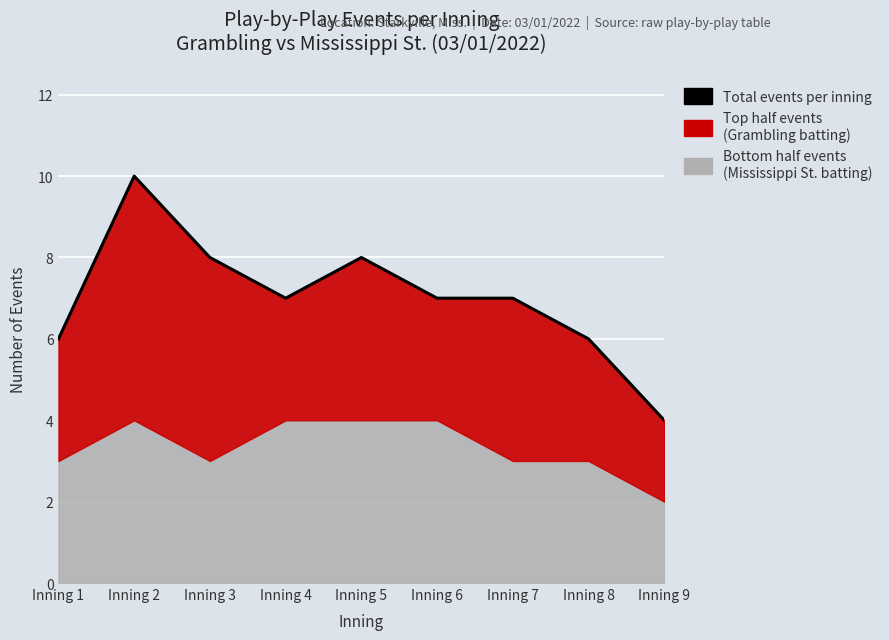

Reading right to left, what are all the values shown in this chart?

4	6	7	7	8	7	8	10	6